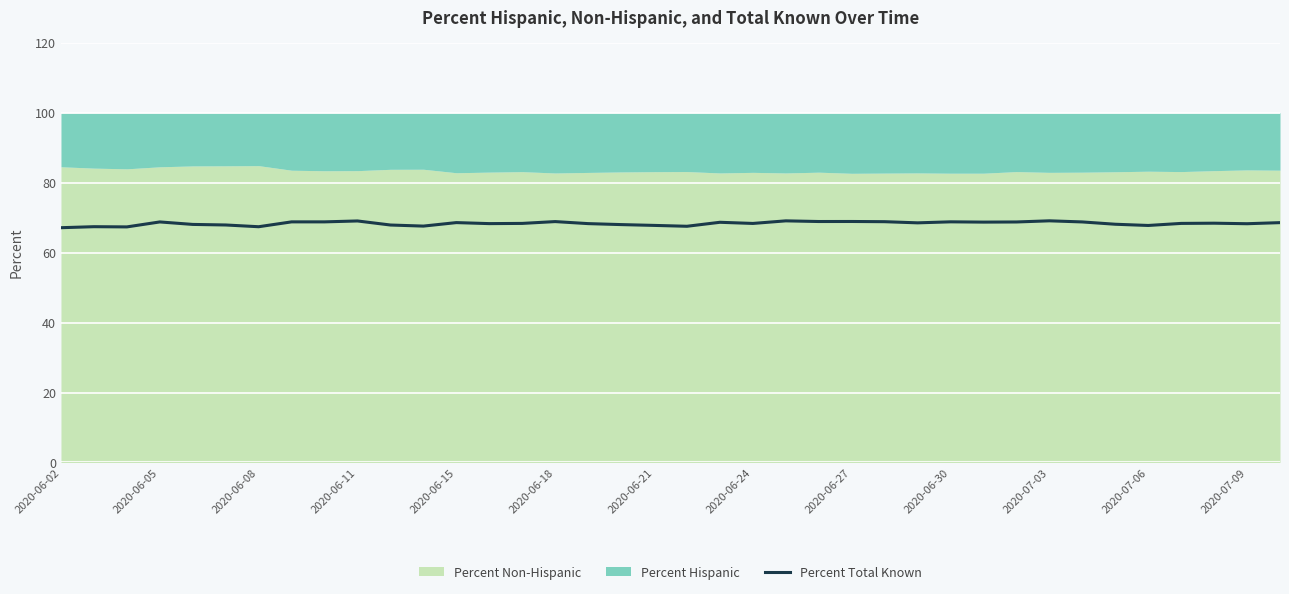

The value of Percent Total Known at 2020-06-02 is 67.1. True or false?

True